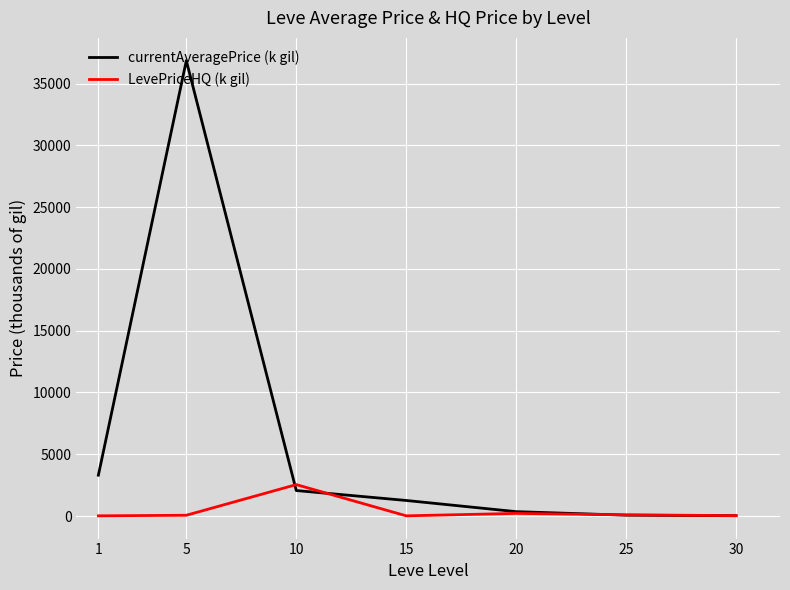

Where is the first local maximum for currentAveragePrice (k gil)?

5